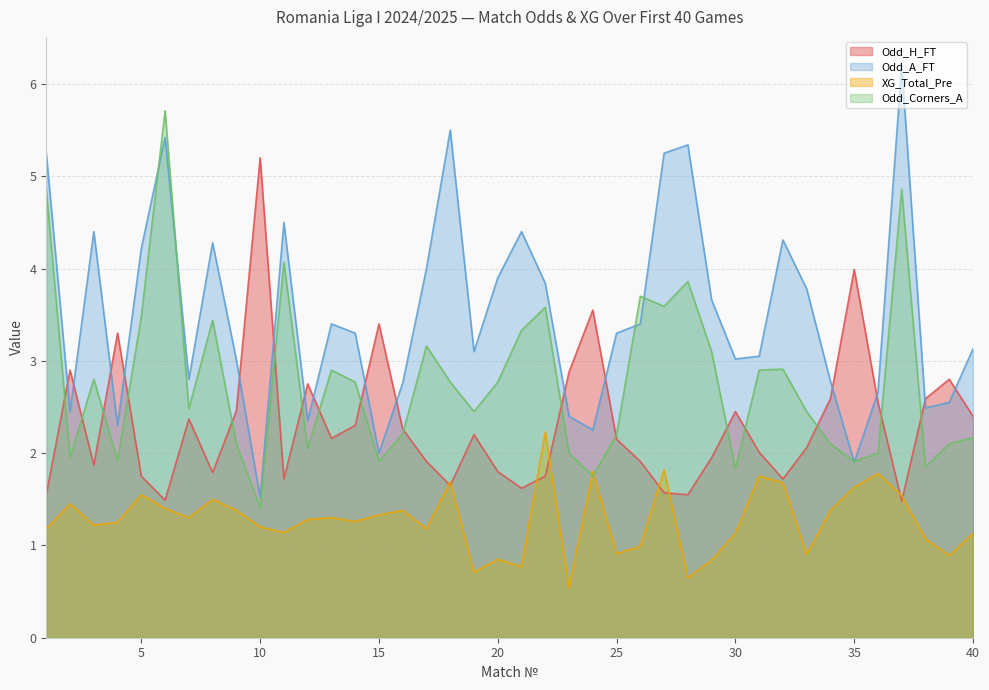

Which series has the largest range (max minus min)?

Odd_A_FT